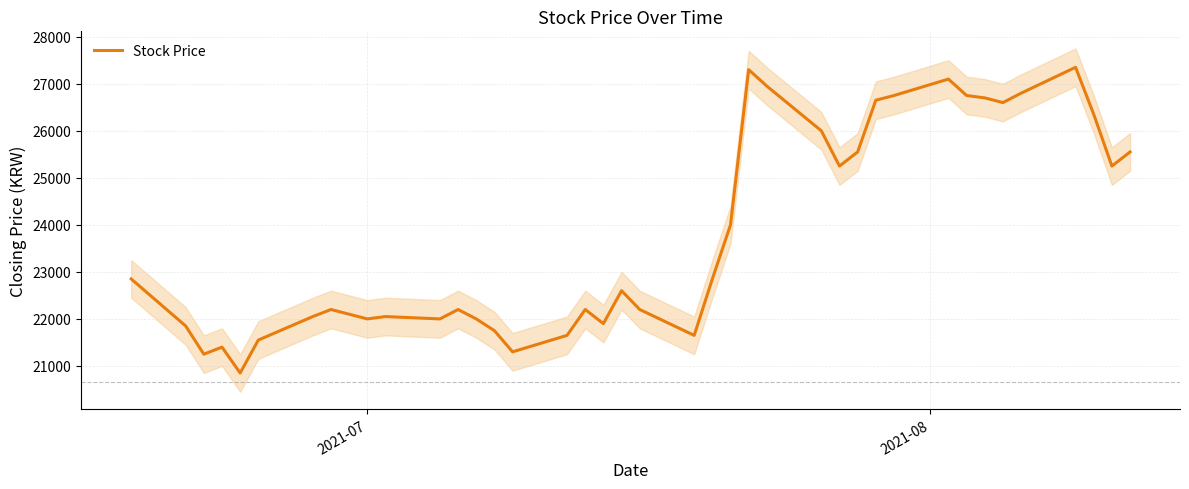

What is the lowest value of the Stock Price series?

20850